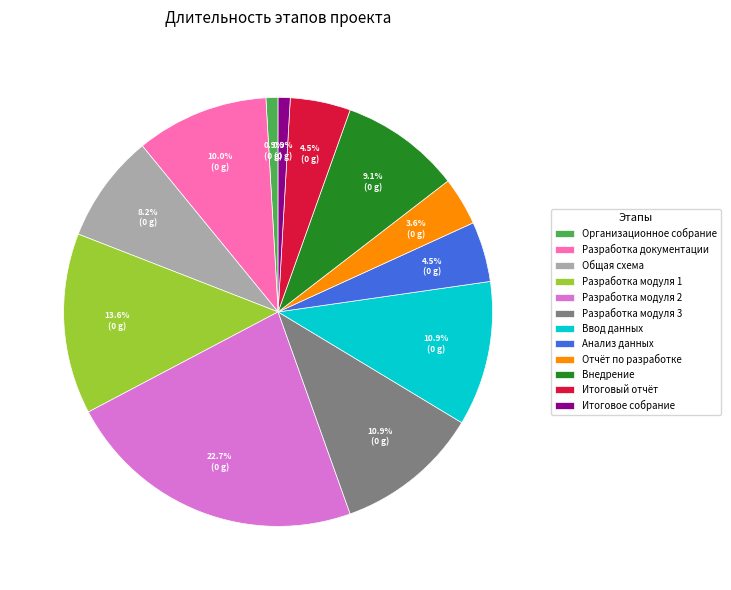

Do Отчёт по разработке and Разработка модуля 2 together represent more than half of the pie?

No